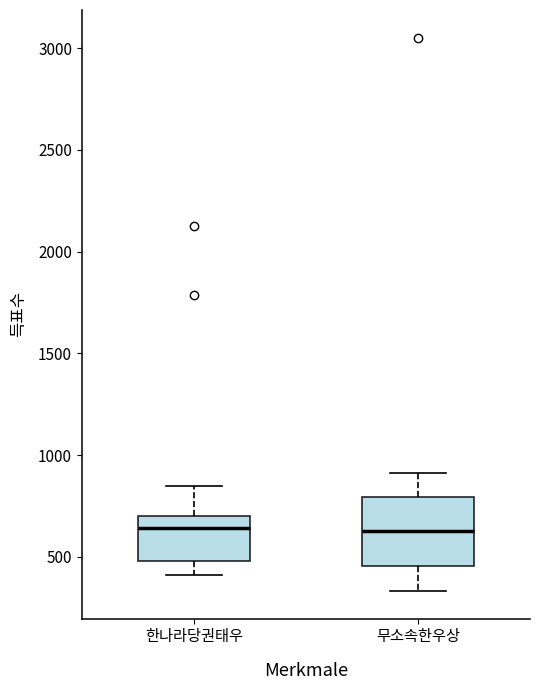

Reading left to right, transcribe this box plot: for each box, give where its median line is, the range the box spans, and where its two whiskers end, as read against the y-axis. The values are not printed on the chart, so give them approximately, as read against the axis.

한나라당권태우: median 650, box 500 to 700, whiskers 400 to 850
무소속한우상: median 650, box 450 to 800, whiskers 350 to 900